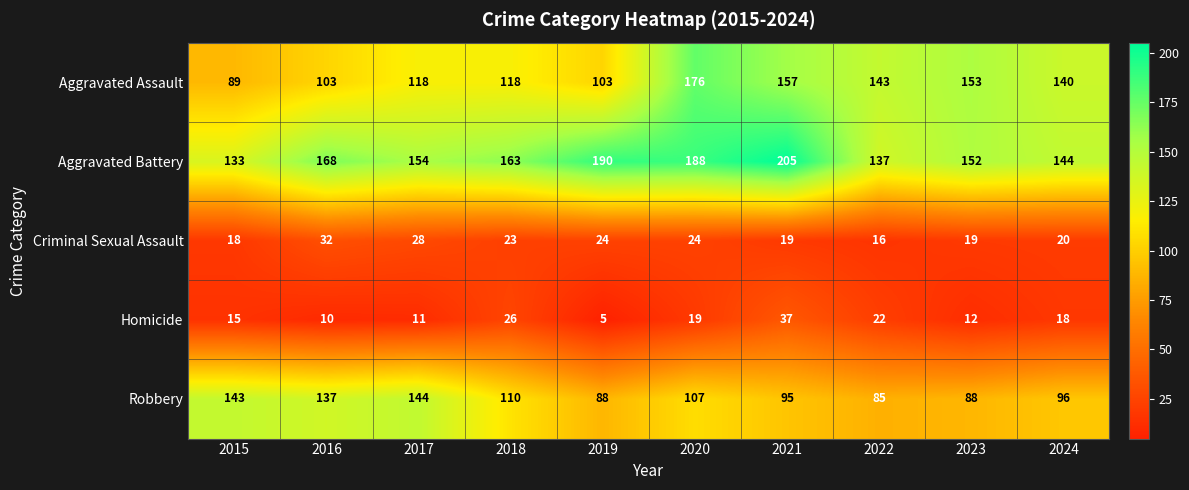

What is the approximate value of Aggravated Battery at 2018?

163